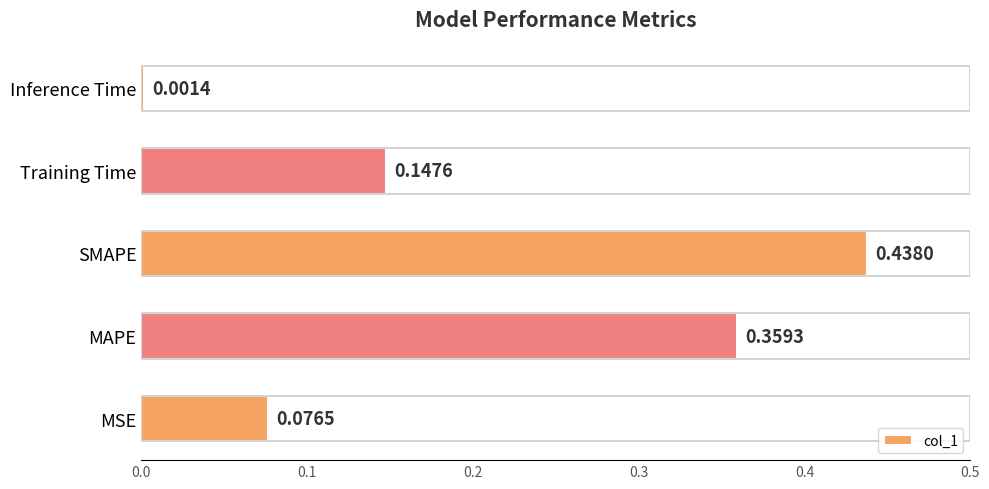

At which label is the value closest to 0?

Inference Time